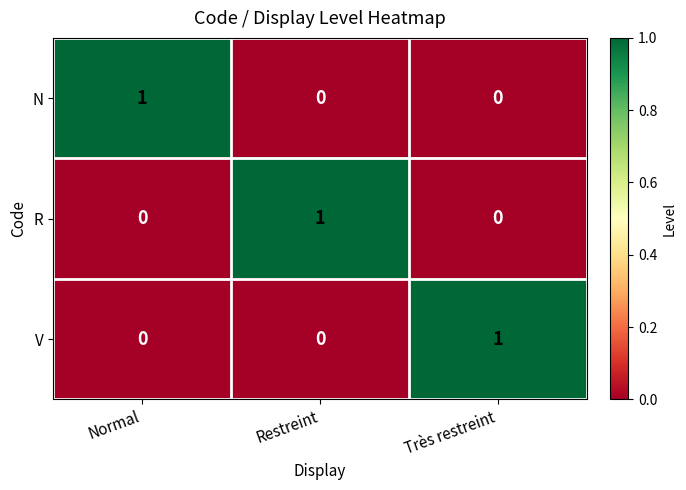

At which label does V reach its peak?

Très restreint